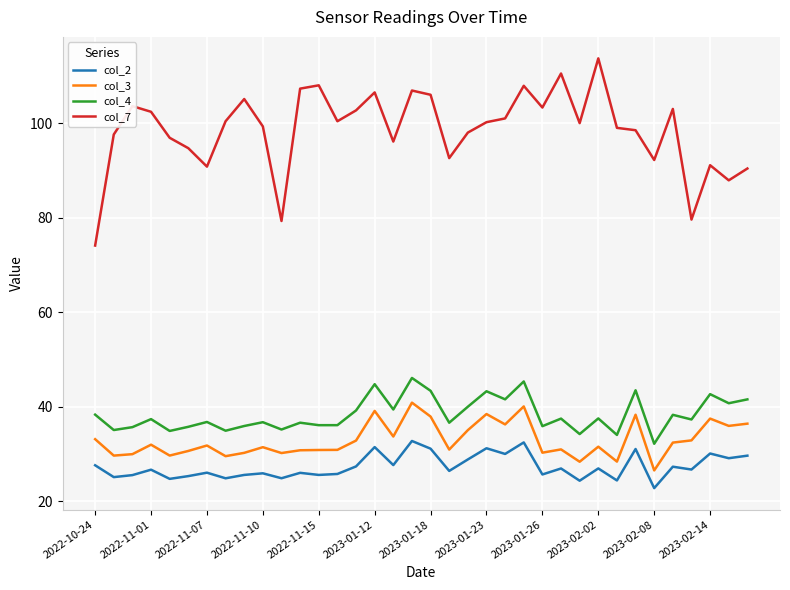

Count the number of data series in this chart.

4